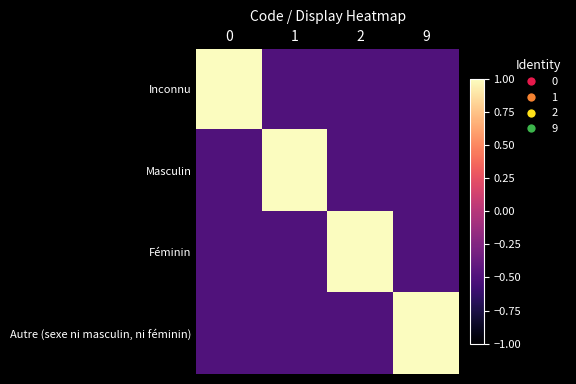

Which series has the largest total across all categories?

Inconnu